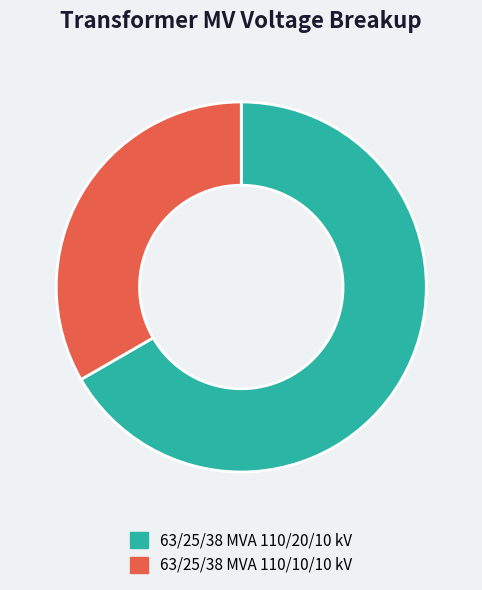

Approximately how many times larger is the value at 63/25/38 MVA 110/10/10 kV compared to 63/25/38 MVA 110/20/10 kV?

0.5